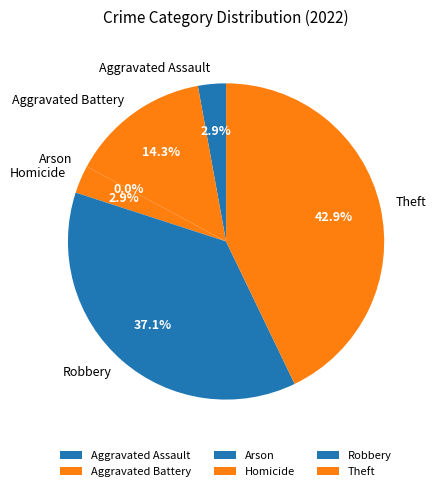

Does any single category account for the majority?

No